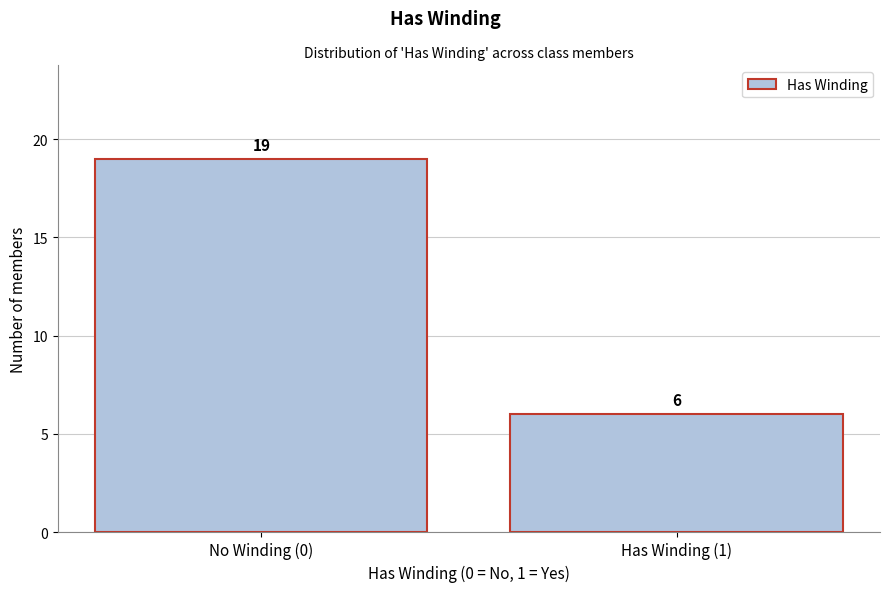

Reading left to right, what are all the values shown in this chart?

No Winding (0)=19	Has Winding (1)=6